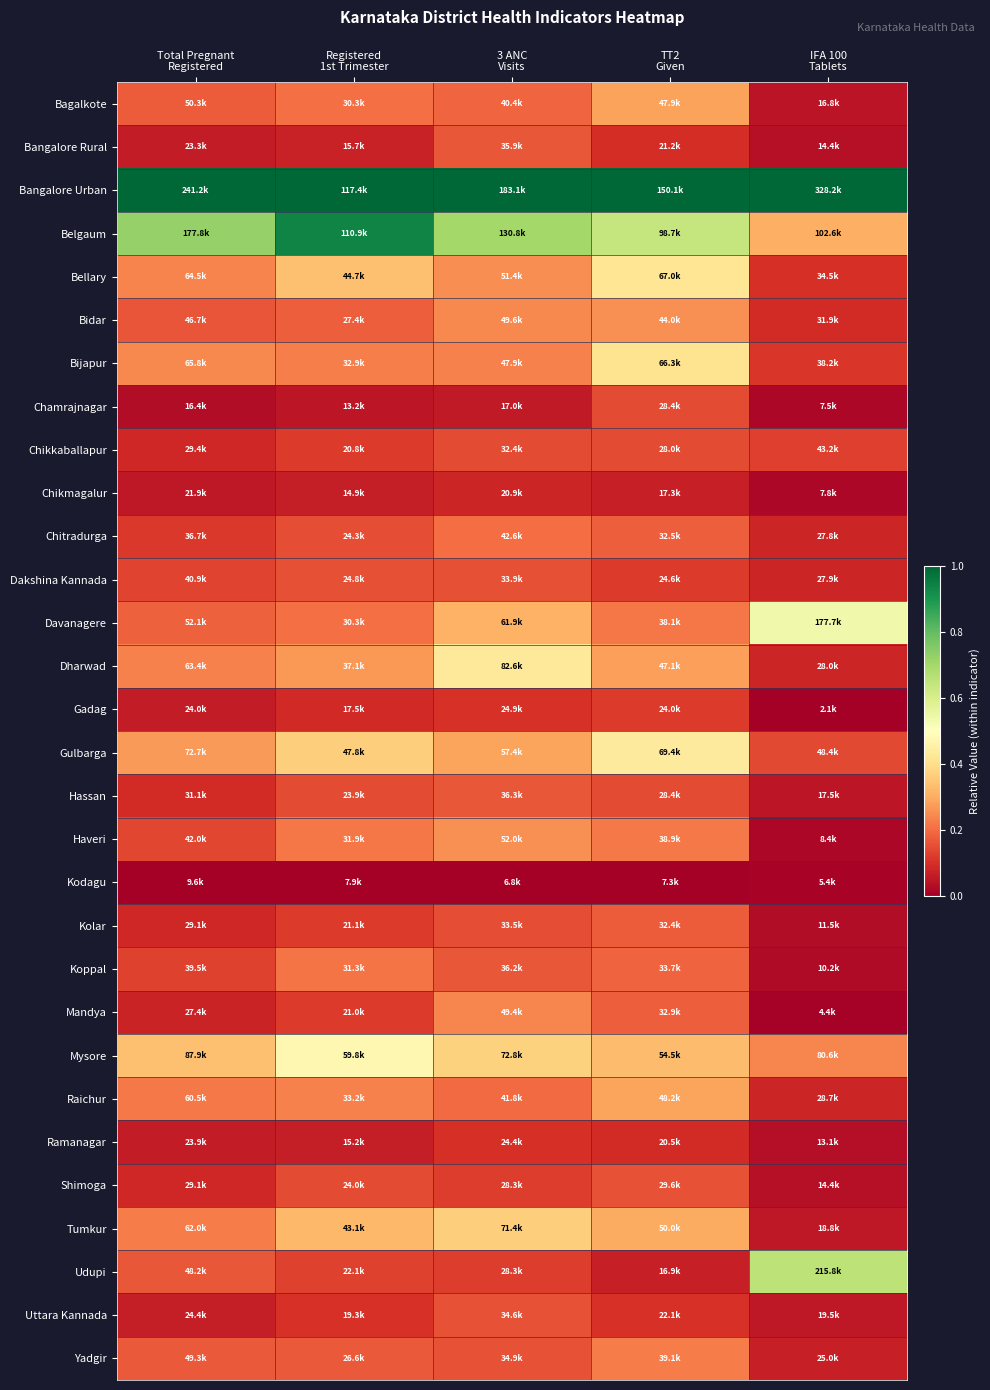

What is the total value across all series at 3 ANC
Visits?

7.1